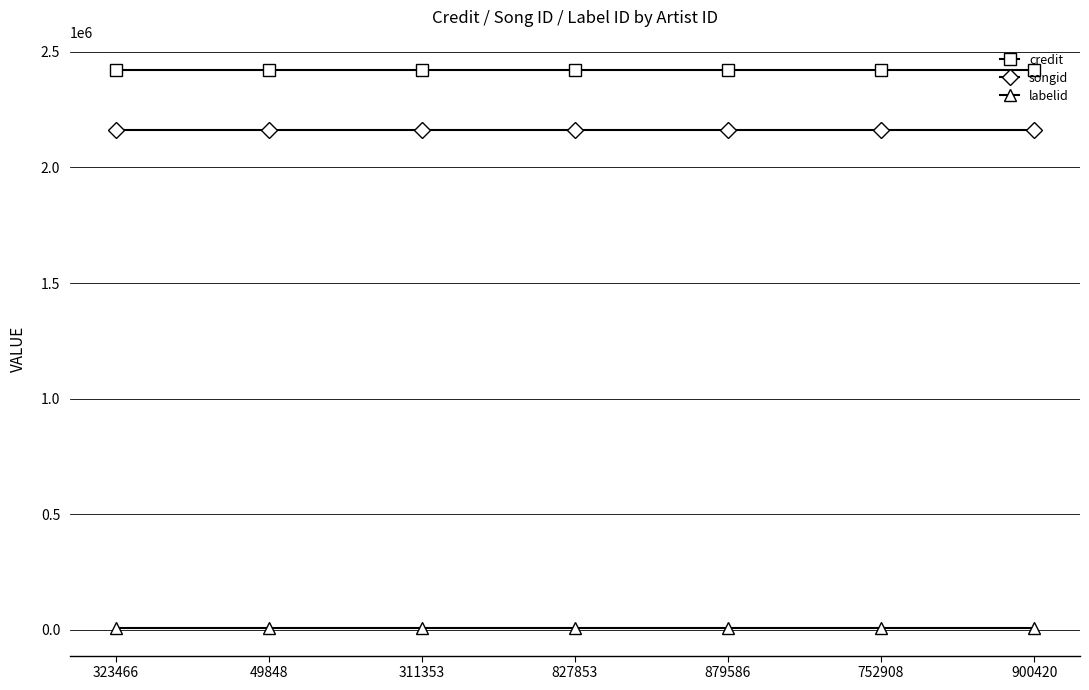

True or false: credit and labelid cross at least once.

False